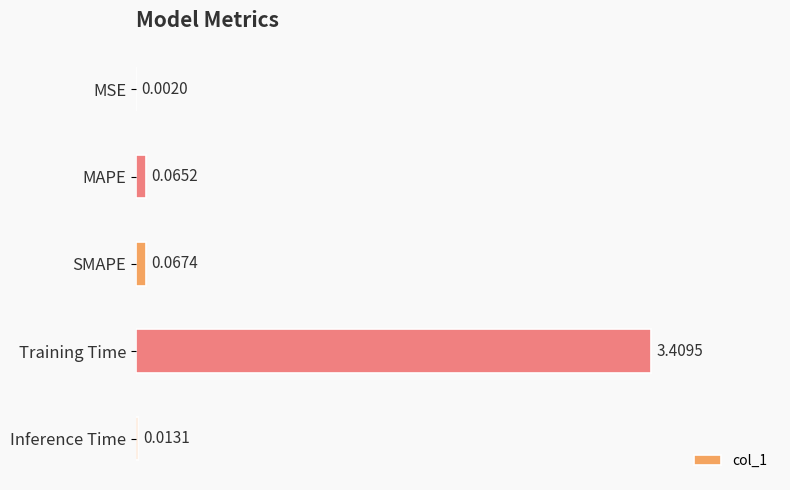

At which label is the value closest to 1?

SMAPE